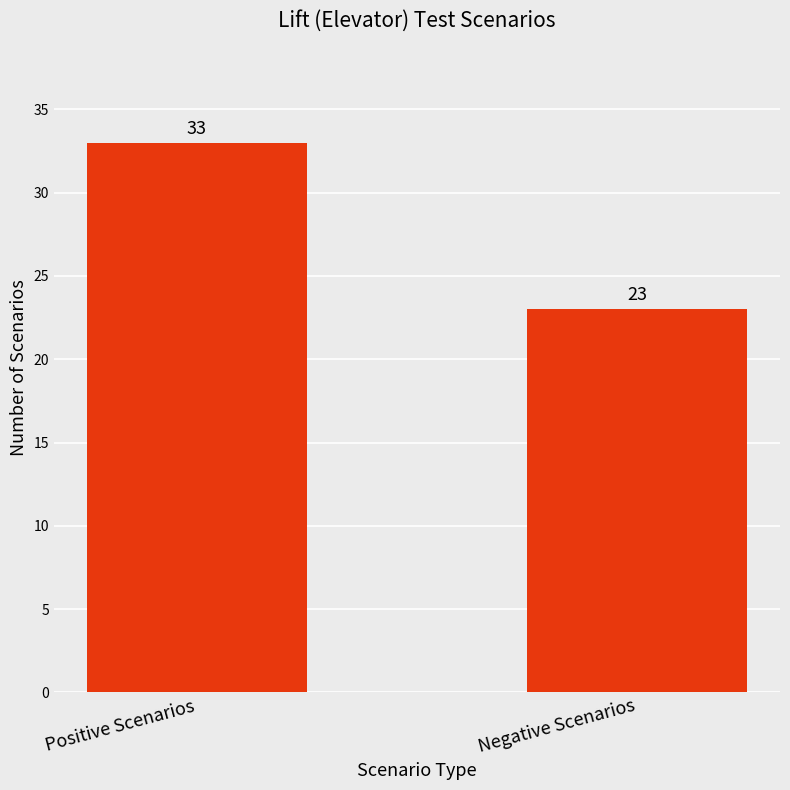

Which label corresponds to the largest value in the chart?

Positive Scenarios